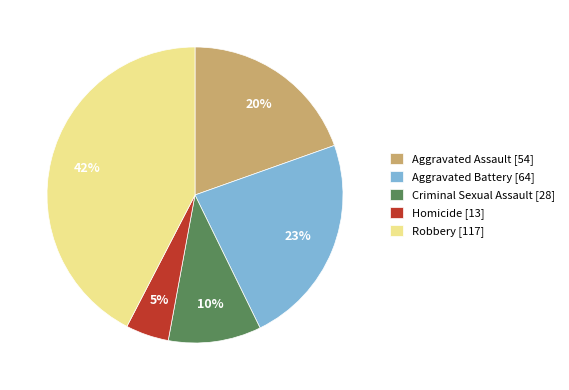

Do Robbery and Homicide together represent more than half of the pie?

No